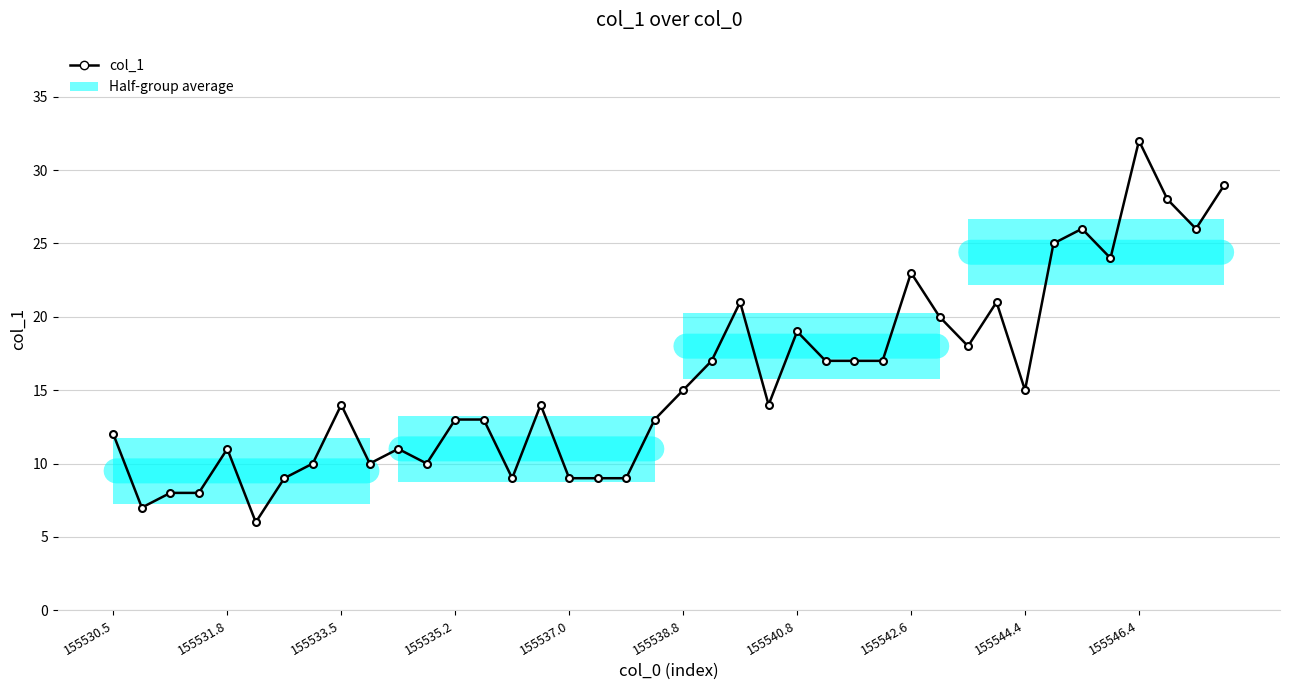

Count the number of data series in this chart.

1